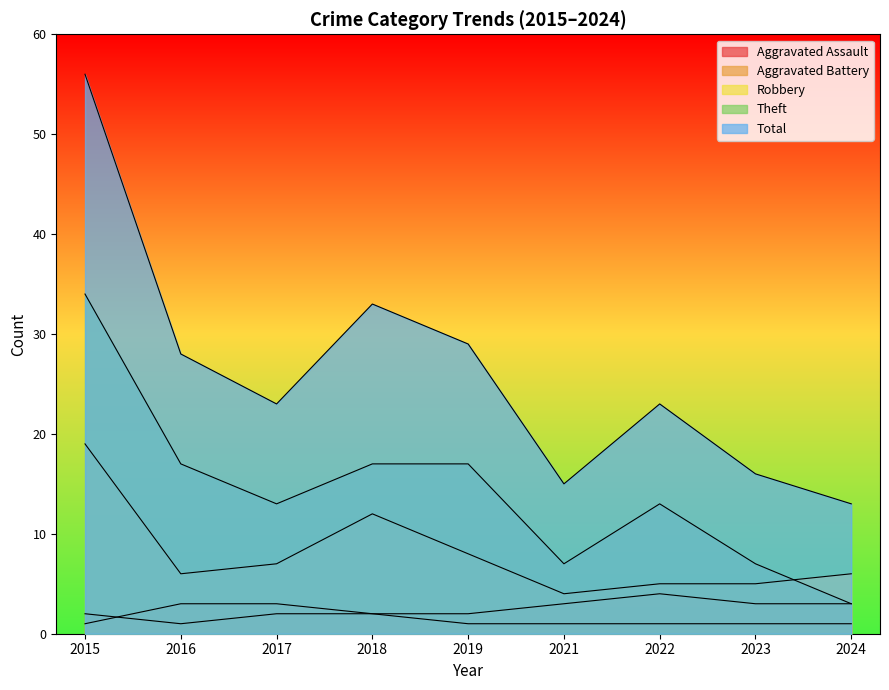

Reading right to left, what are all the values shown in this chart?

Aggravated Assault: 2024=1	2023=1	2022=1	2021=1	2019=1	2018=2	2017=2	2016=1	2015=2
Aggravated Battery: 2024=3	2023=3	2022=4	2021=3	2019=2	2018=2	2017=3	2016=3	2015=1
Robbery: 2024=6	2023=5	2022=5	2021=4	2019=8	2018=12	2017=7	2016=6	2015=19
Theft: 2024=3	2023=7	2022=13	2021=7	2019=17	2018=17	2017=13	2016=17	2015=34
Total: 2024=13	2023=16	2022=23	2021=15	2019=29	2018=33	2017=23	2016=28	2015=56